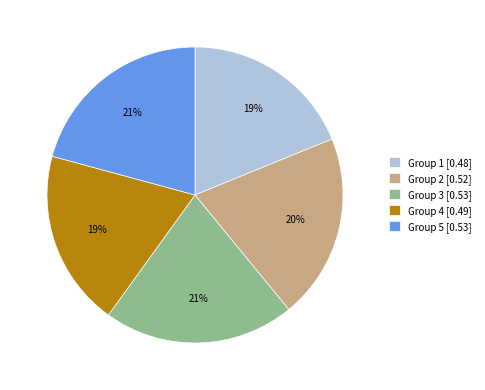

To the nearest percent, what is the average slice percentage?

20%